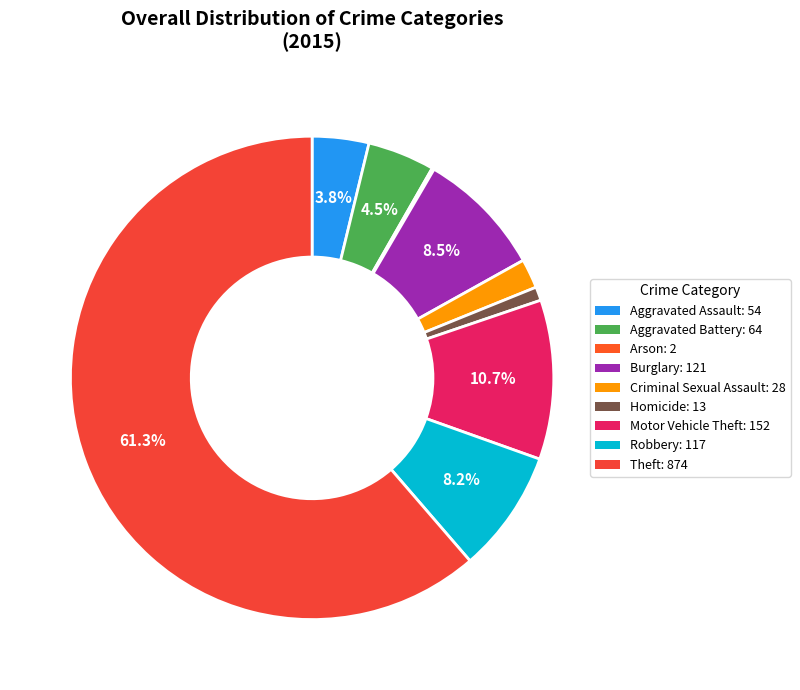

Between Aggravated Battery and Homicide, which is larger?

Aggravated Battery